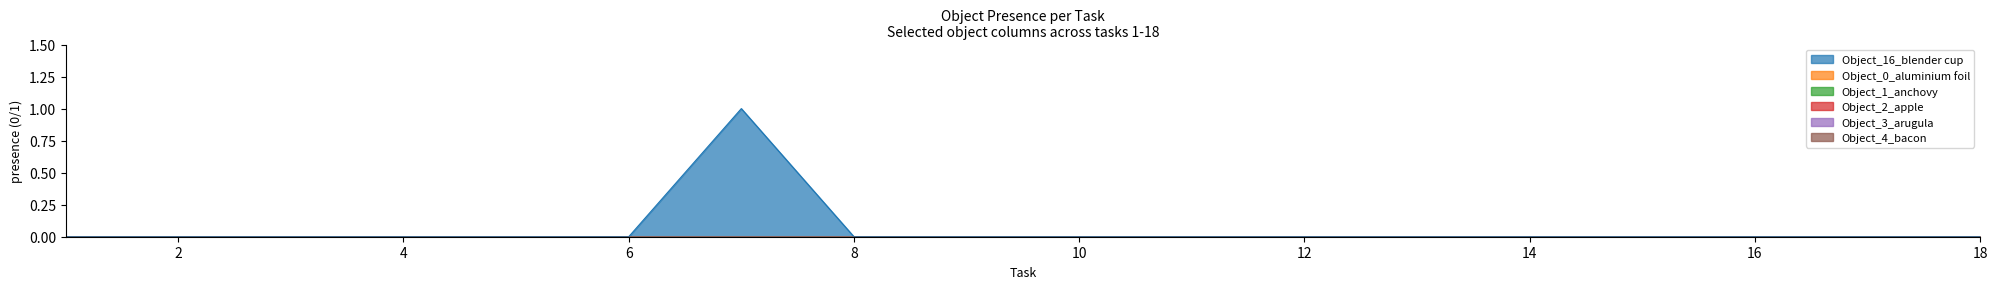

Does the chart display data point markers on the line(s)?

No